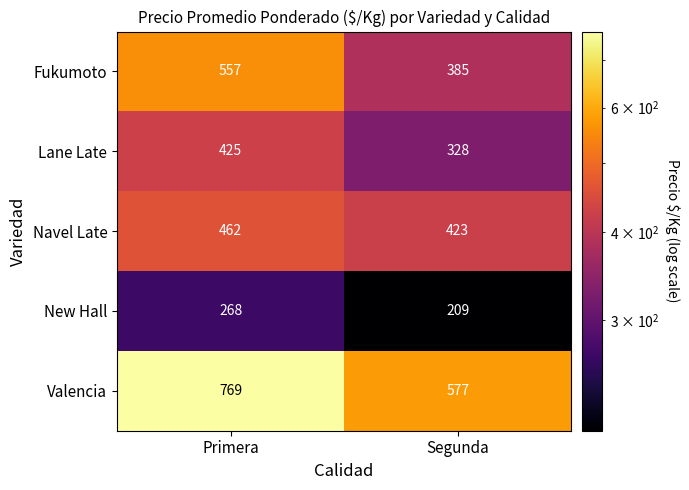

Reading right to left, transcribe all the data shown in this chart.

Fukumoto: Segunda=385	Primera=557
Lane Late: Segunda=328	Primera=425
Navel Late: Segunda=423	Primera=462
New Hall: Segunda=209	Primera=268
Valencia: Segunda=577	Primera=769